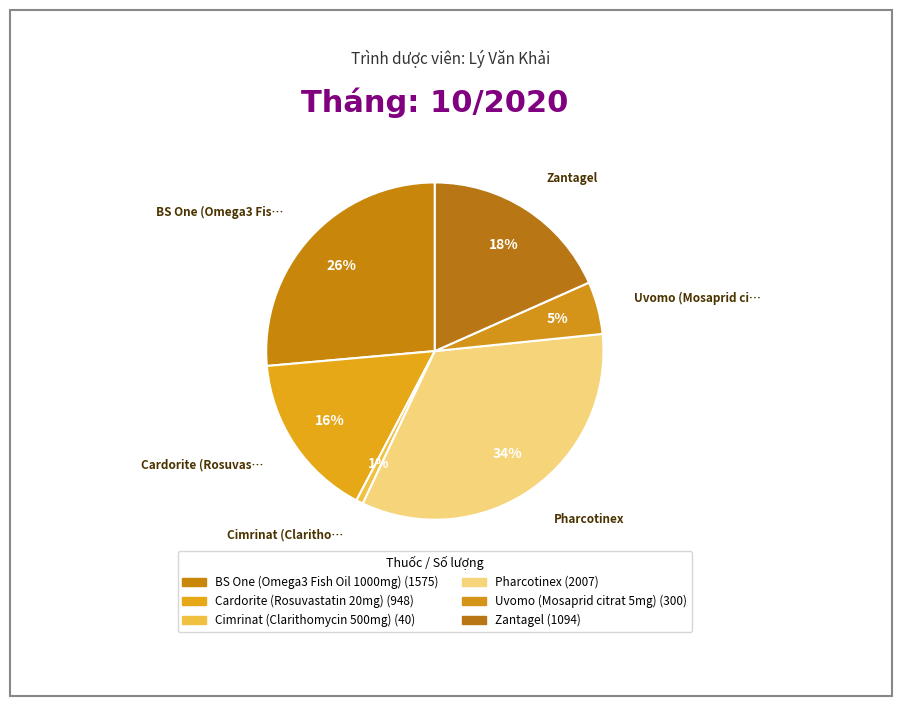

The BS One (Omega3 Fish Oil 1000mg) slice represents 26% of the pie. True or false?

True